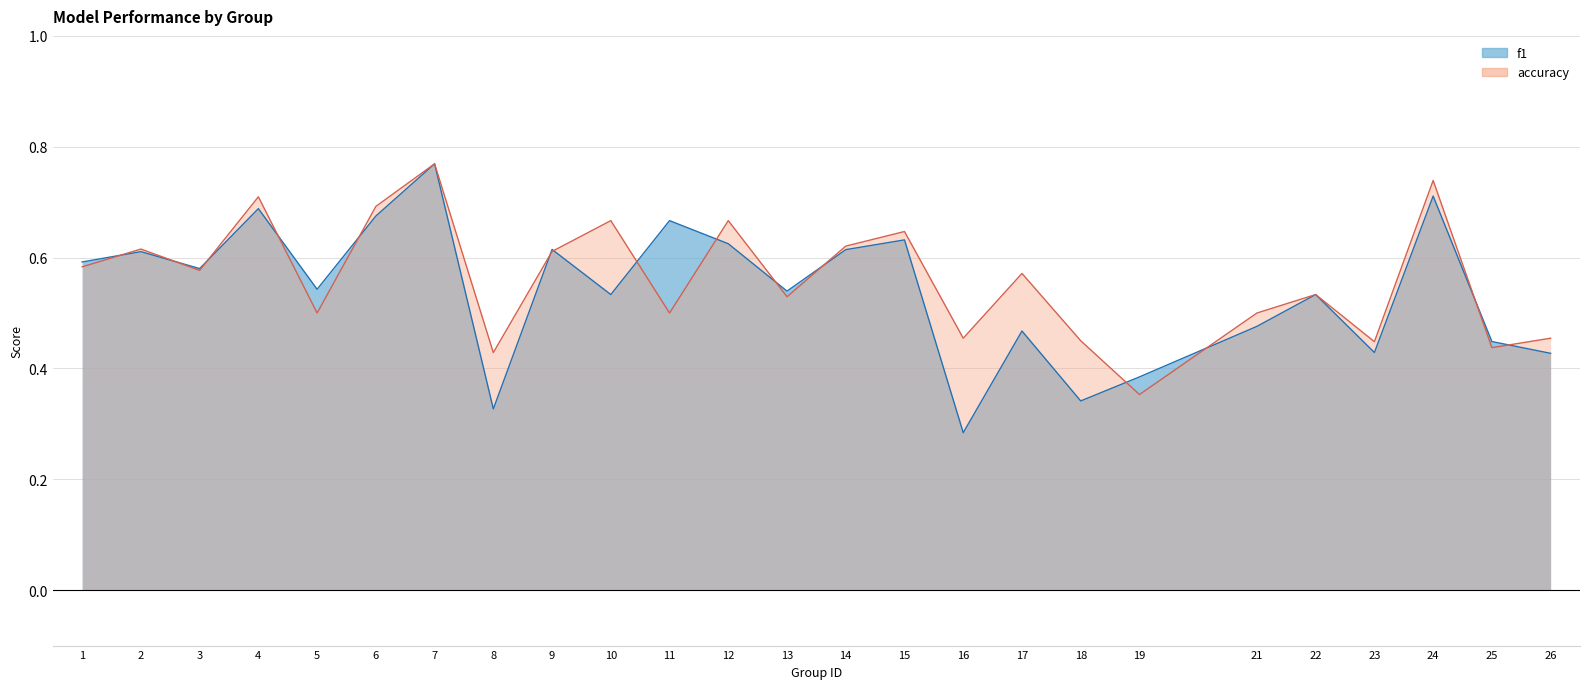

Between 6 and 19, which is larger?

6